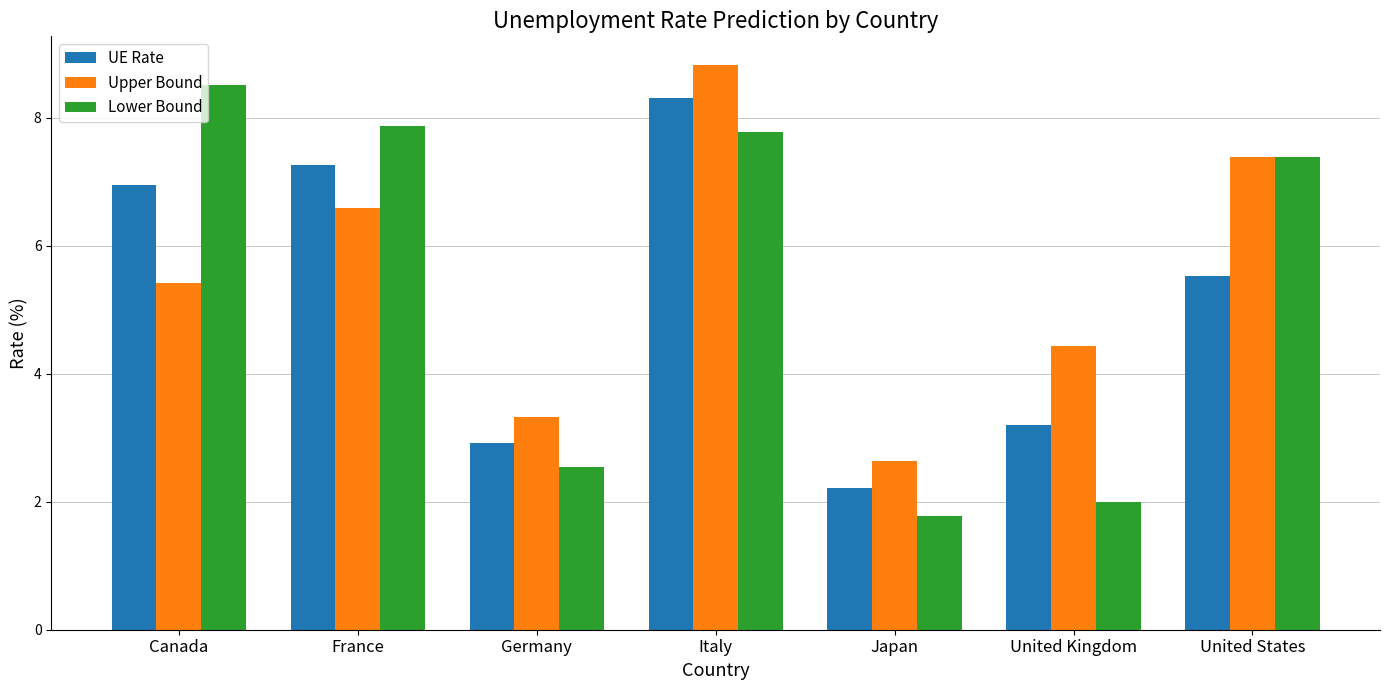

What are all the series names shown in the legend?

UE Rate, Upper Bound, Lower Bound